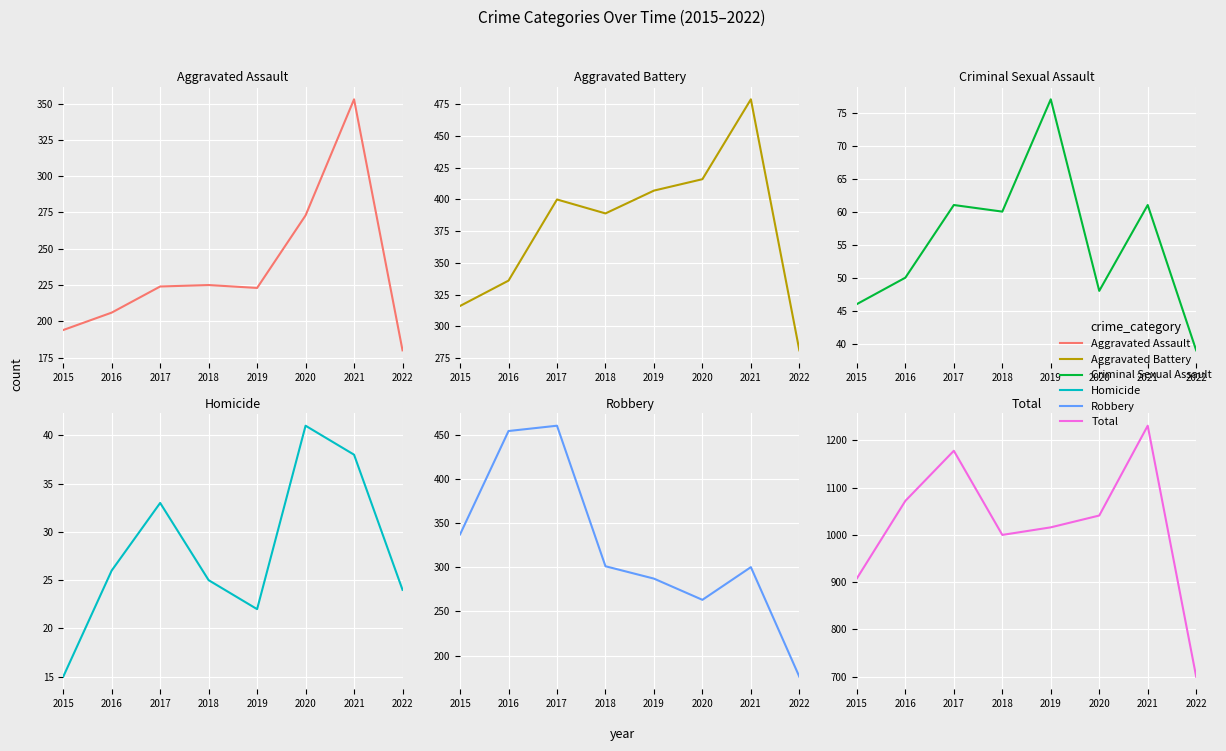

Where is the first local minimum for Aggravated Assault?

2019